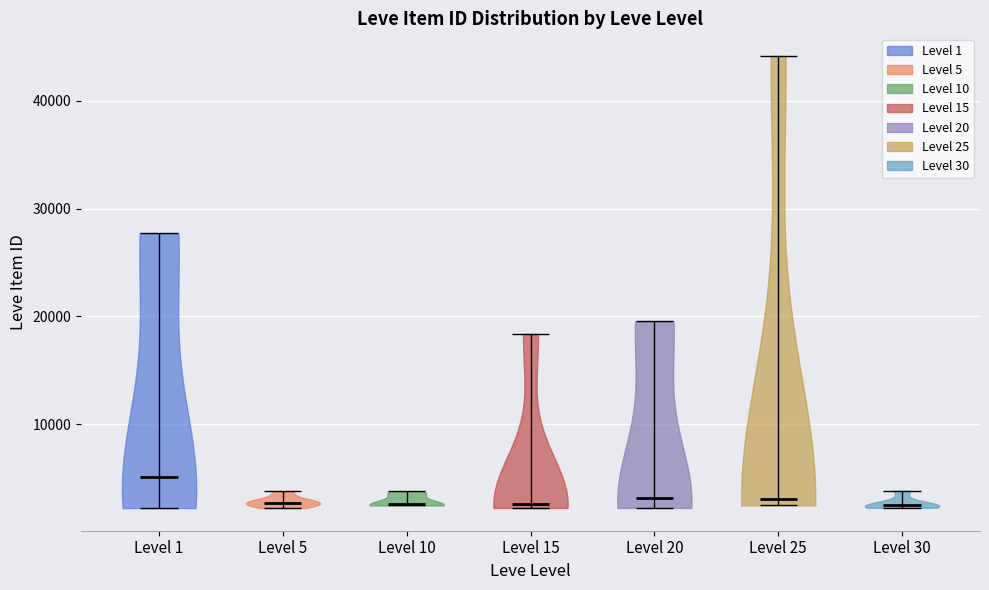

Reading left to right, read every violin against the y-axis: where its median line is, and the lowest and highest points it reaches. The values are not printed on the chart, so give them approximately, as read against the axis.

Level 1: median line 5000, lowest point 2000, highest point 28000
Level 5: median line 3000, lowest point 2000, highest point 4000
Level 10: median line 3000, lowest point 2000, highest point 4000
Level 15: median line 3000, lowest point 2000, highest point 18000
Level 20: median line 3000, lowest point 2000, highest point 20000
Level 25: median line 3000, lowest point 2000, highest point 44000
Level 30: median line 3000, lowest point 2000, highest point 4000